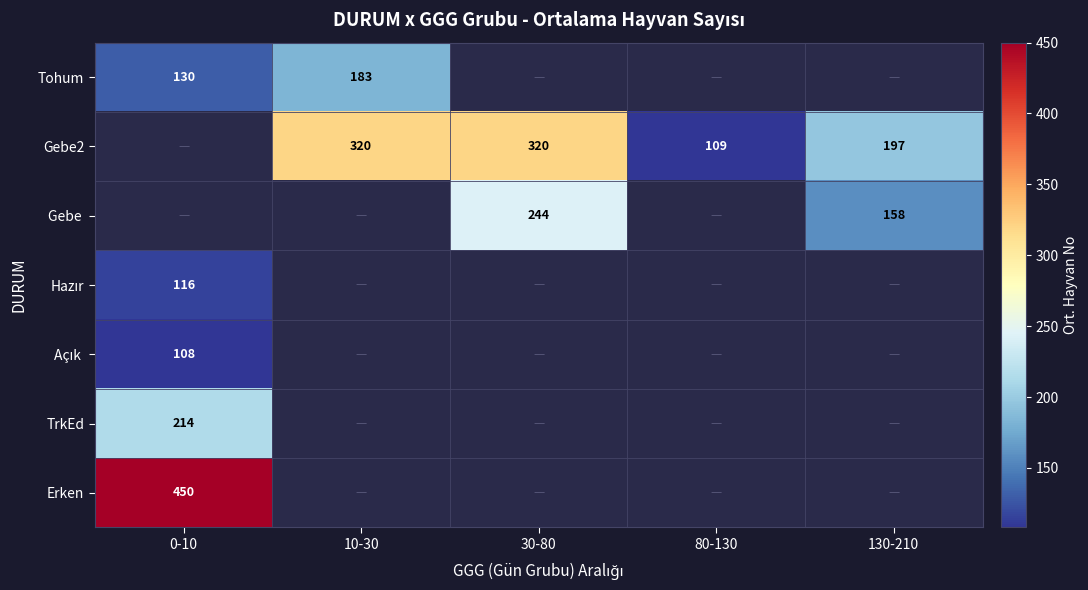

The Erken series shows 450 at 0-10. True or false?

True